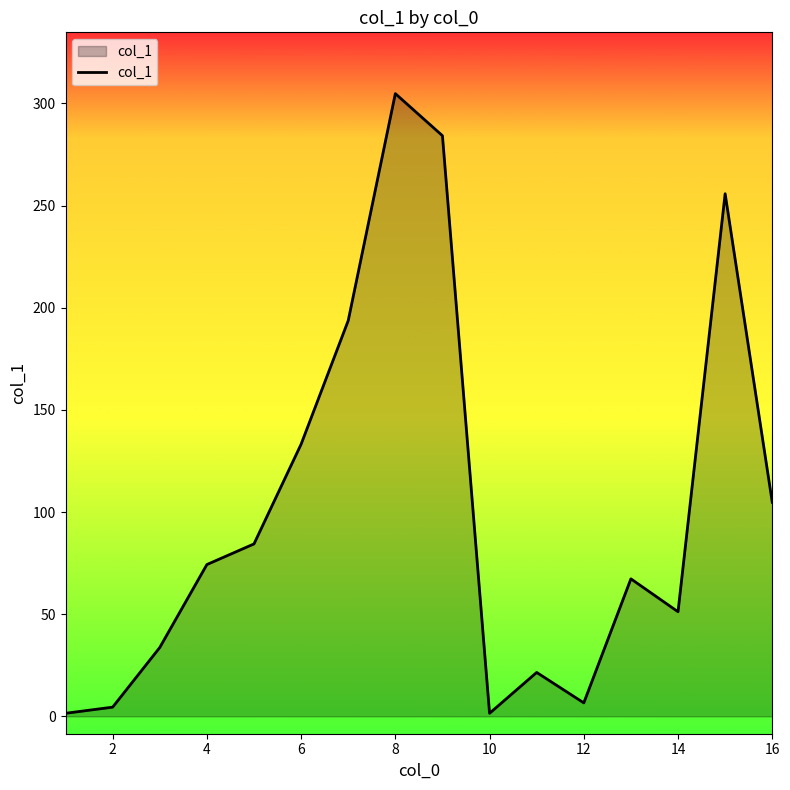

What is the greatest value displayed?

304.8